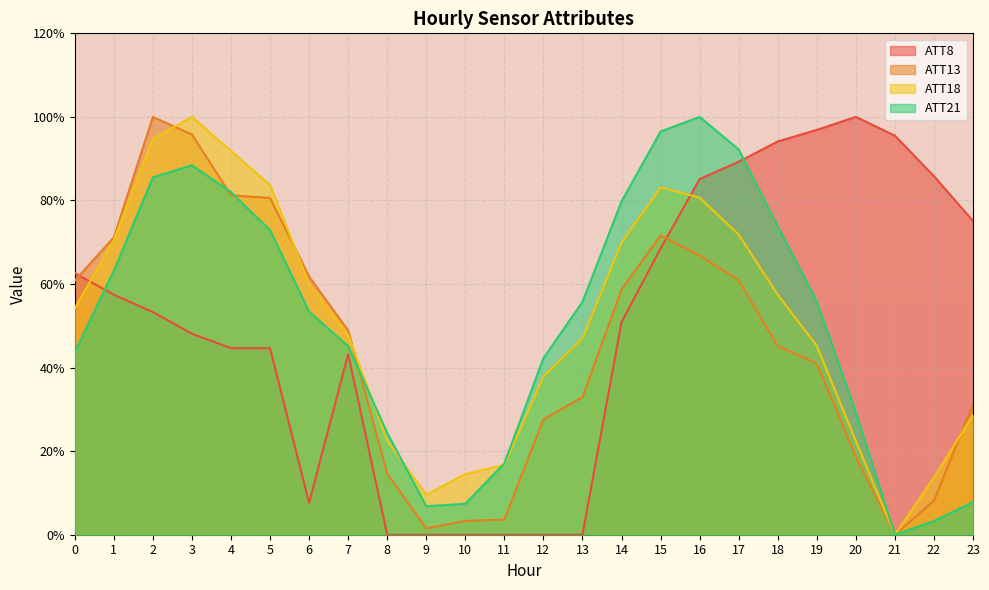

Does the chart display data point markers on the line(s)?

No